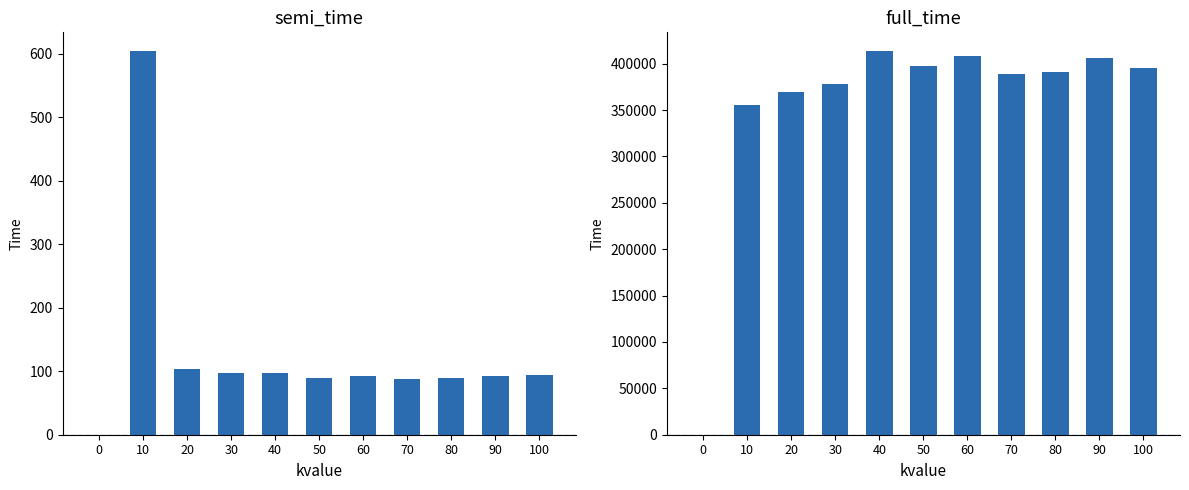

Rank the series at 80 from lowest to highest value.

semi_time, full_time